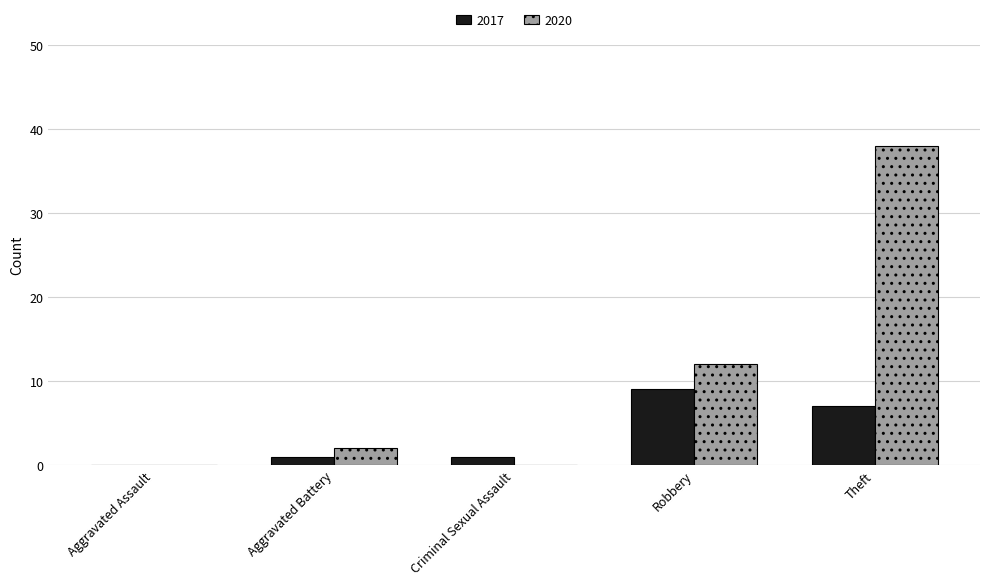

Which label corresponds to the largest value in the chart?

Theft